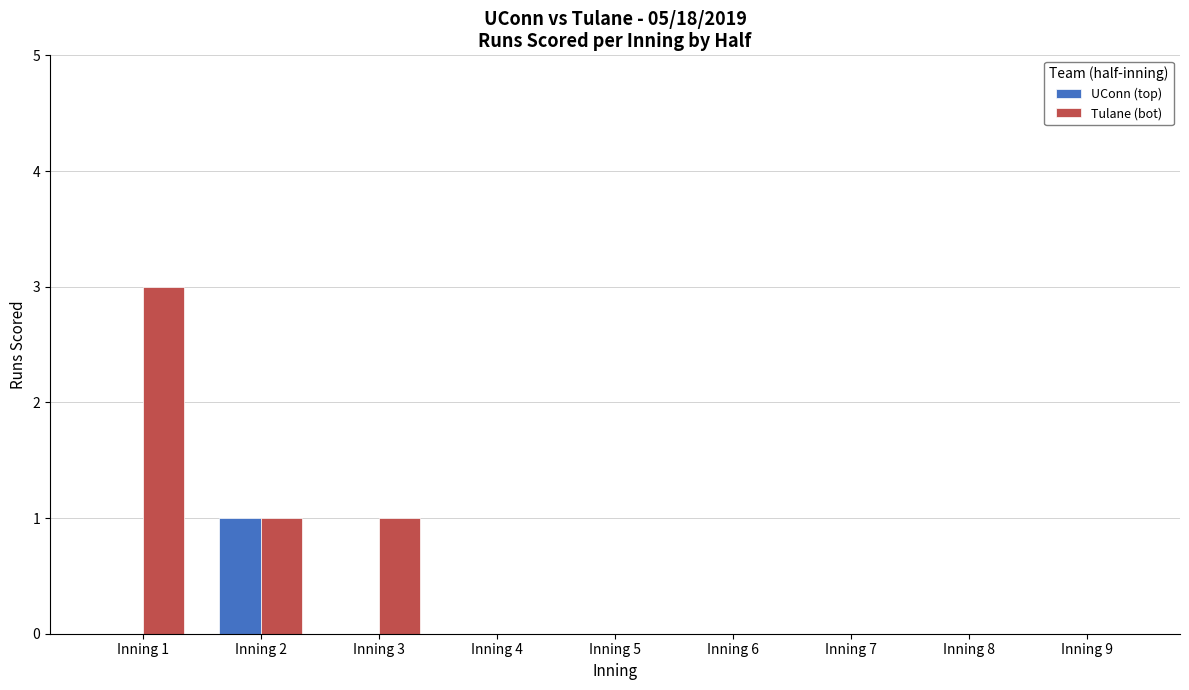

The value of Tulane (bot) at Inning 1 is 1. True or false?

False